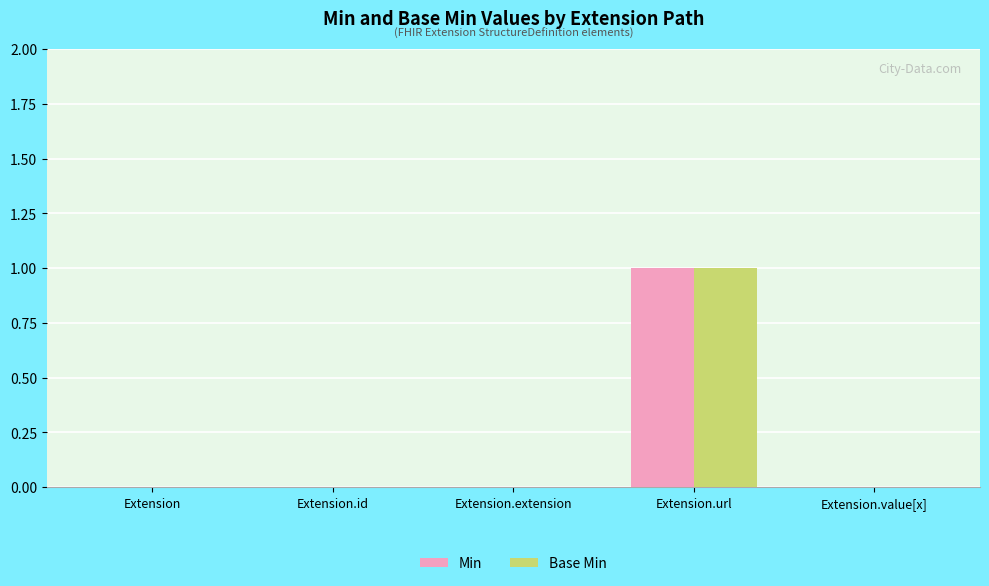

The Min series shows 1 at Extension.value[x]. True or false?

False